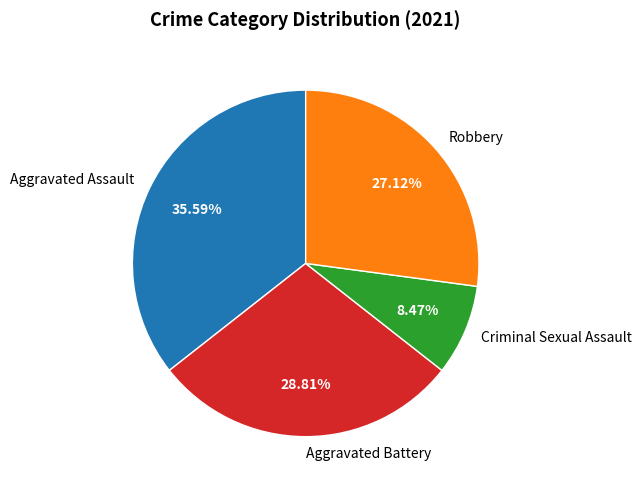

What is the ratio of the value at Aggravated Battery to the value at Robbery?

1.1